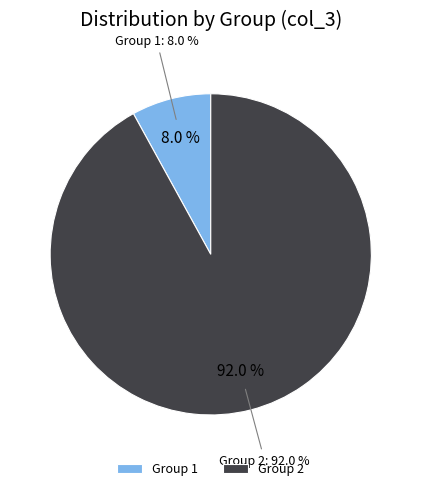

How many slices are in this pie chart?

2